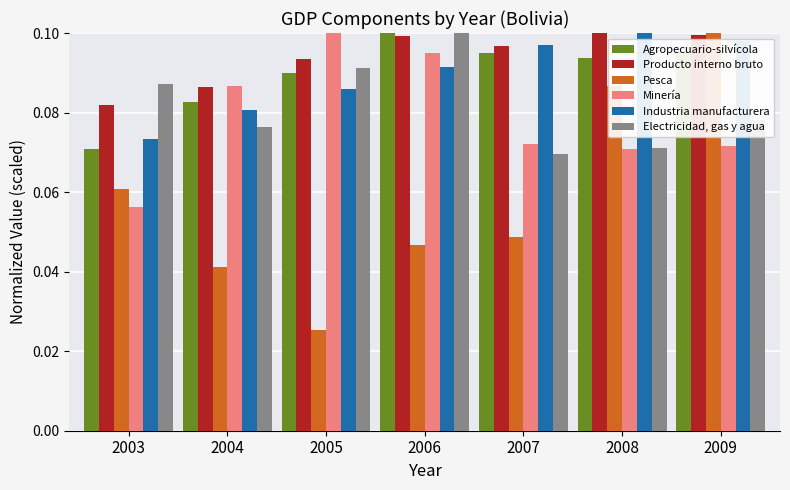

Which label corresponds to the smallest value in the chart?

2005